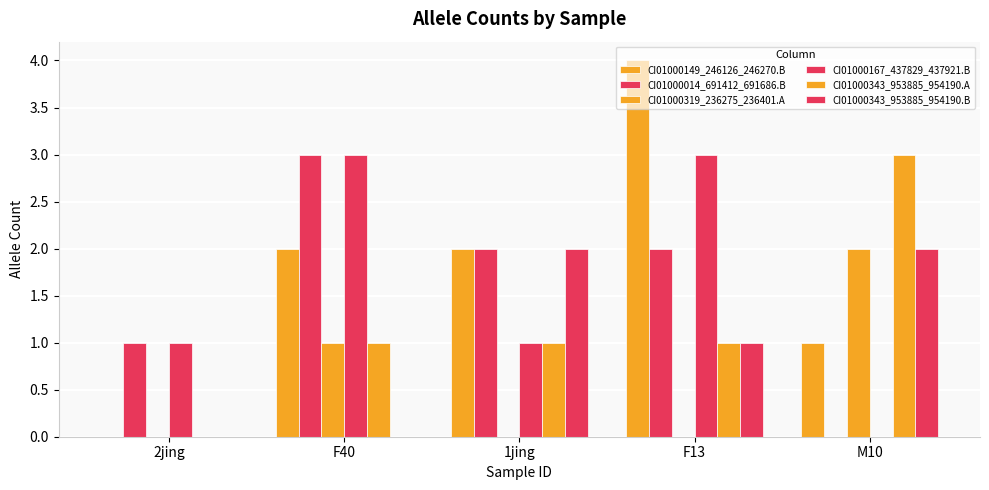

What is the sum of the CI01000343_953885_954190.A values at 2jing and F13?

1